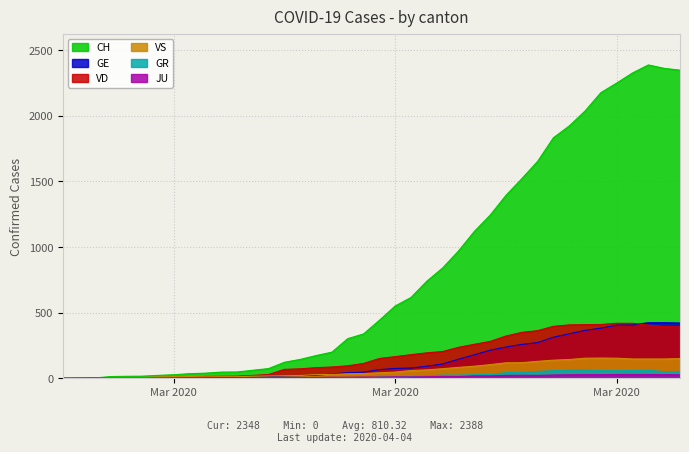

What is the maximum value shown in the chart?

2388